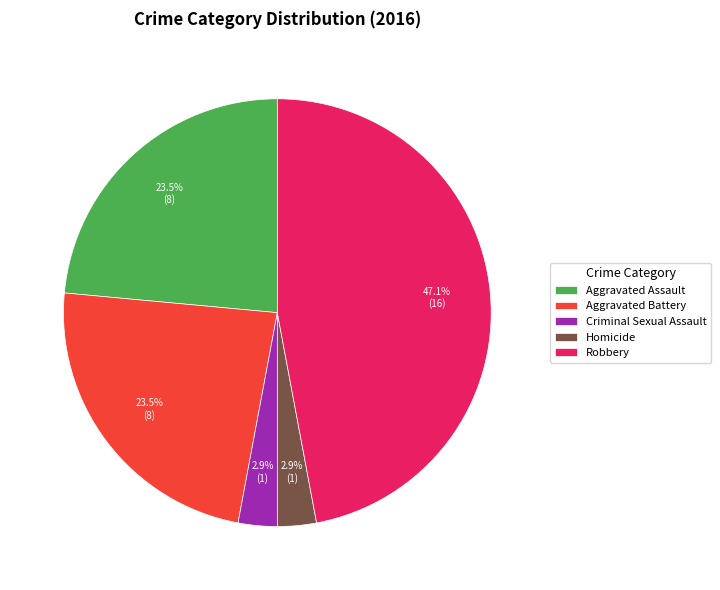

Which has a higher value, Aggravated Battery or Robbery?

Robbery